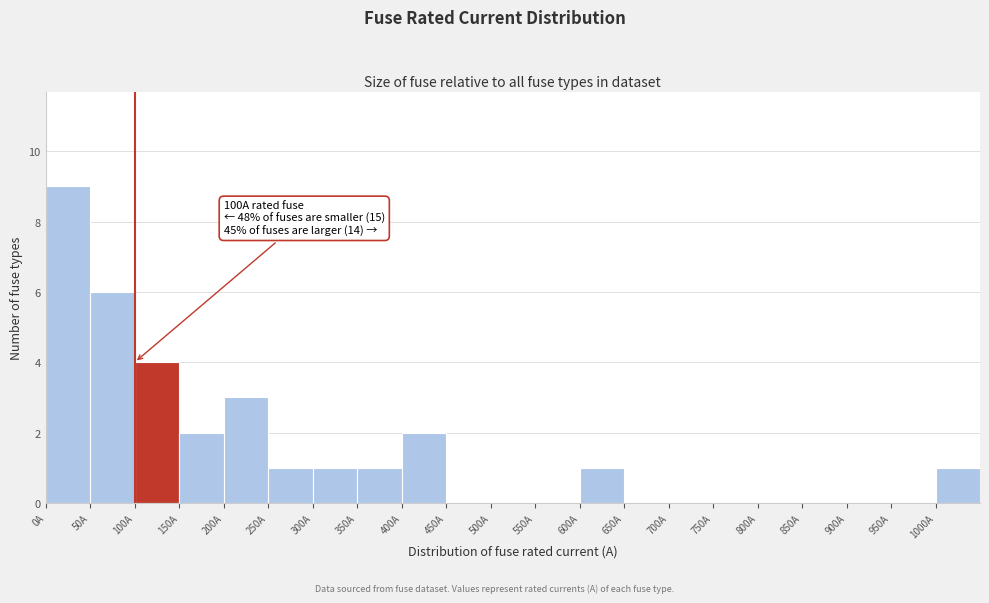

Which range on the x-axis has the tallest bar?

0 to 50